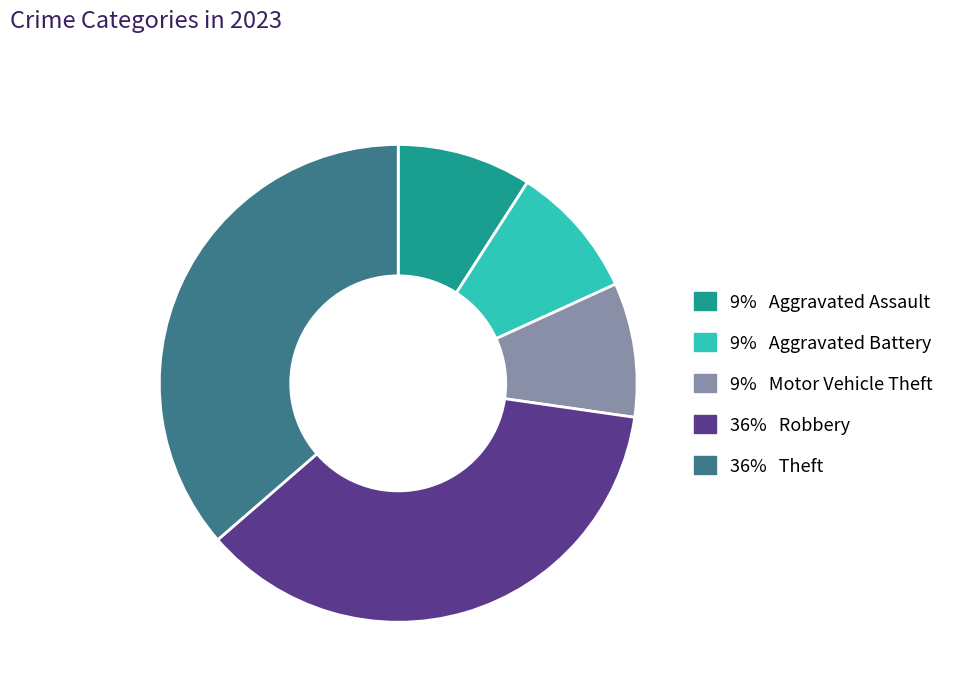

How many slices are in this pie chart?

5